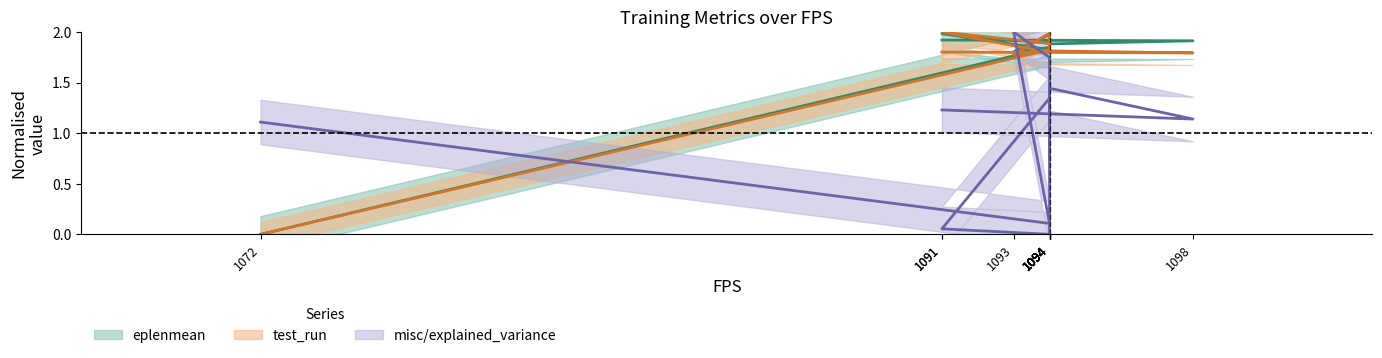

Which label corresponds to the smallest value in the chart?

1072